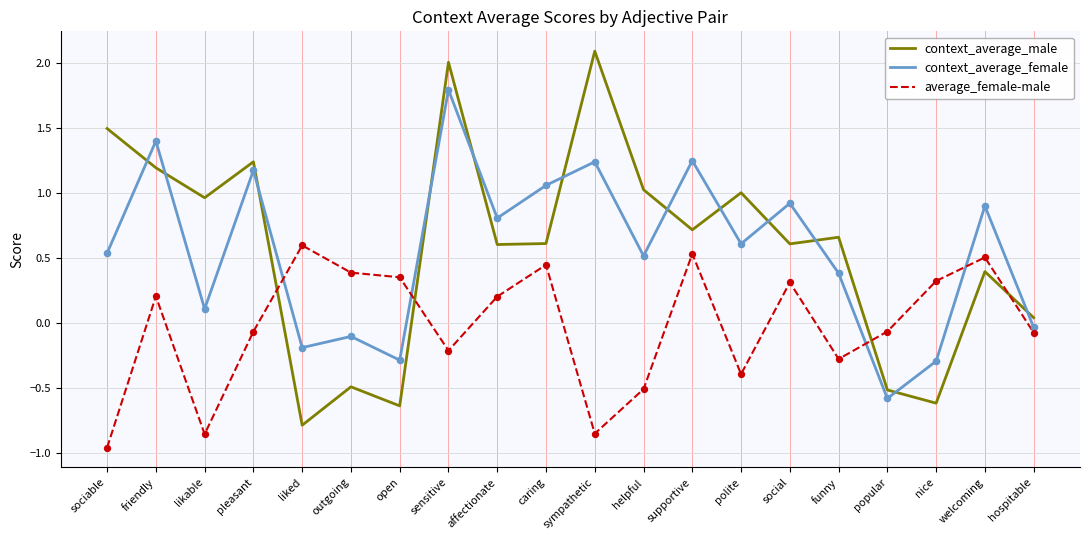

Which series has the largest range (max minus min)?

context_average_male